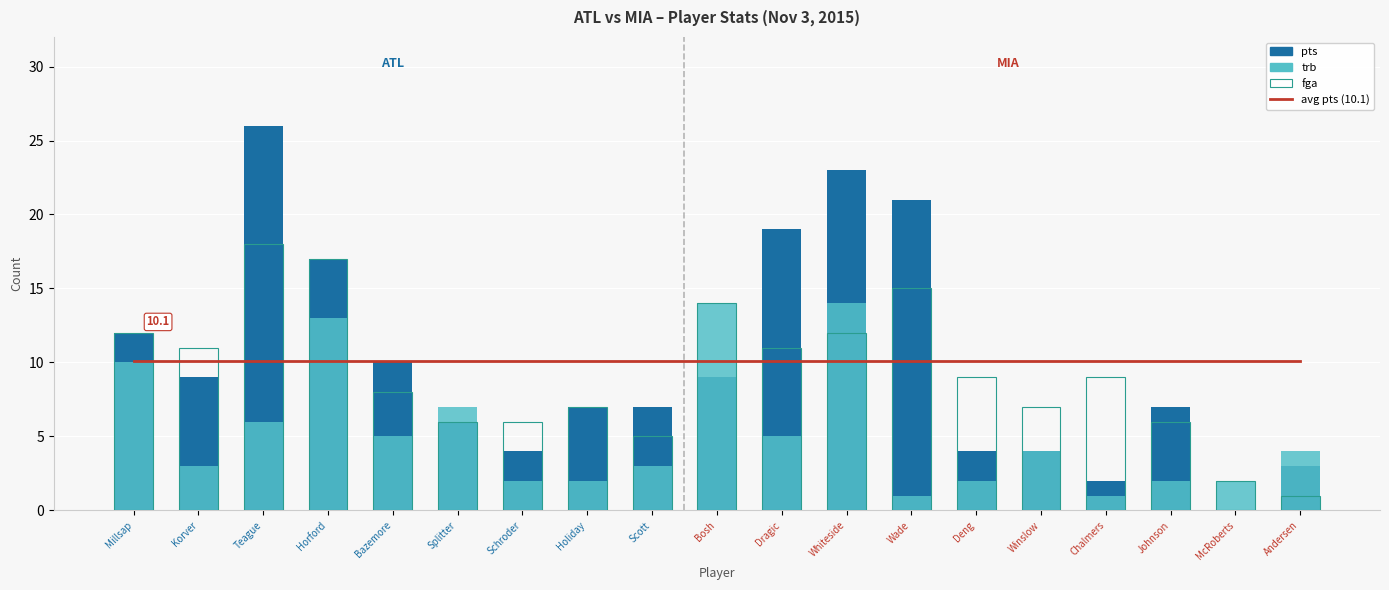

At which category does the chart reach its peak across all series?

Teague